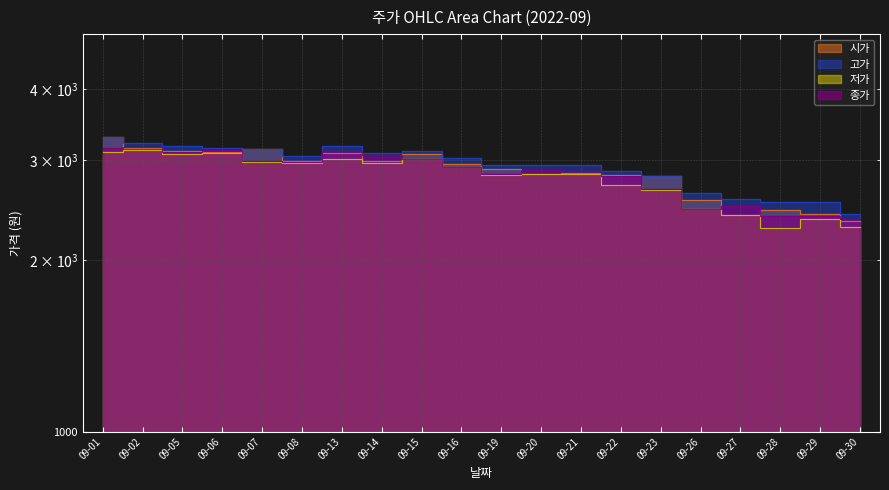

How many values in the 고가 series exceed 3030?

9